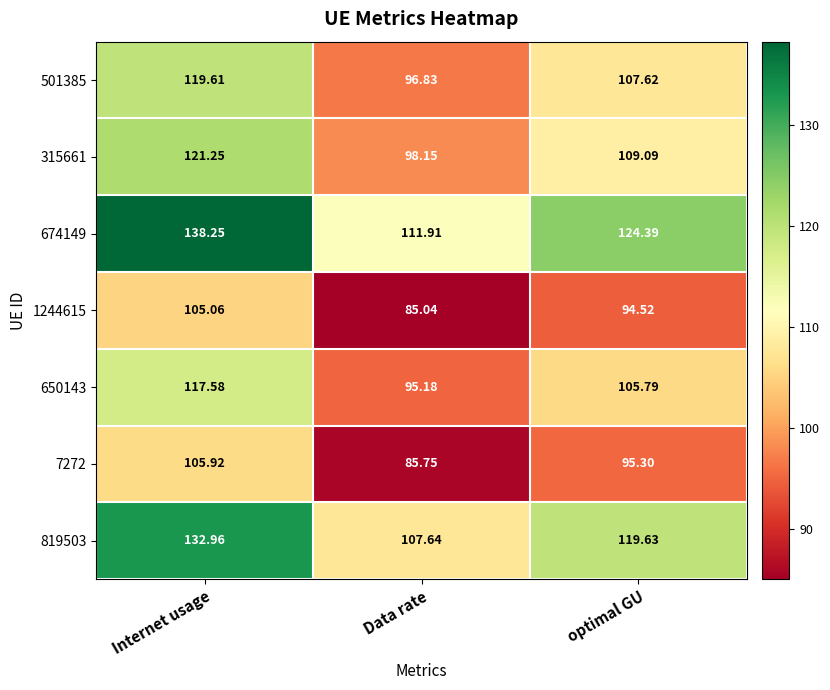

Where does the 315661 series first go above 109?

Internet usage